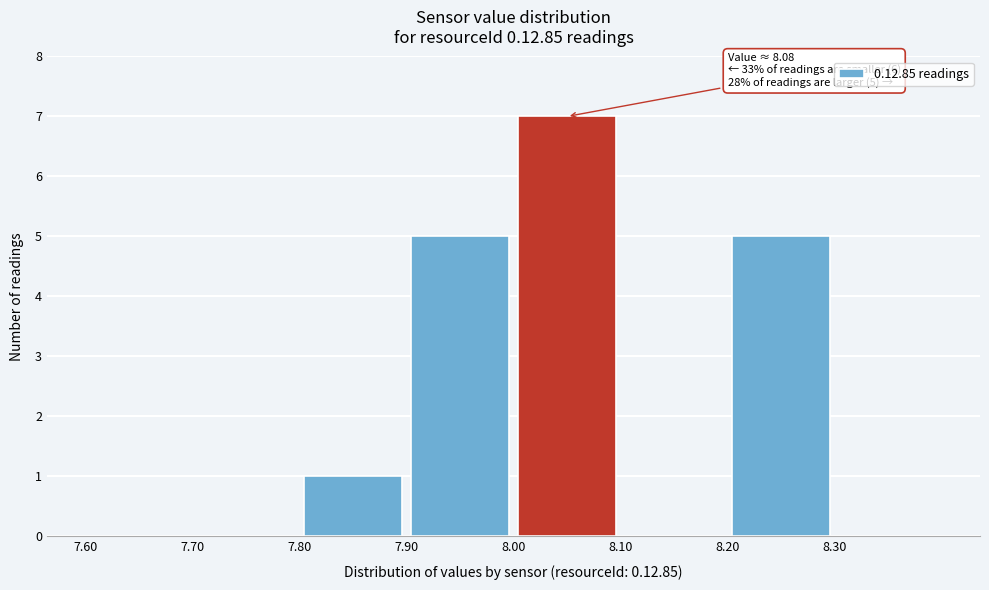

Which range on the x-axis has the tallest bar?

8.0 to 8.1